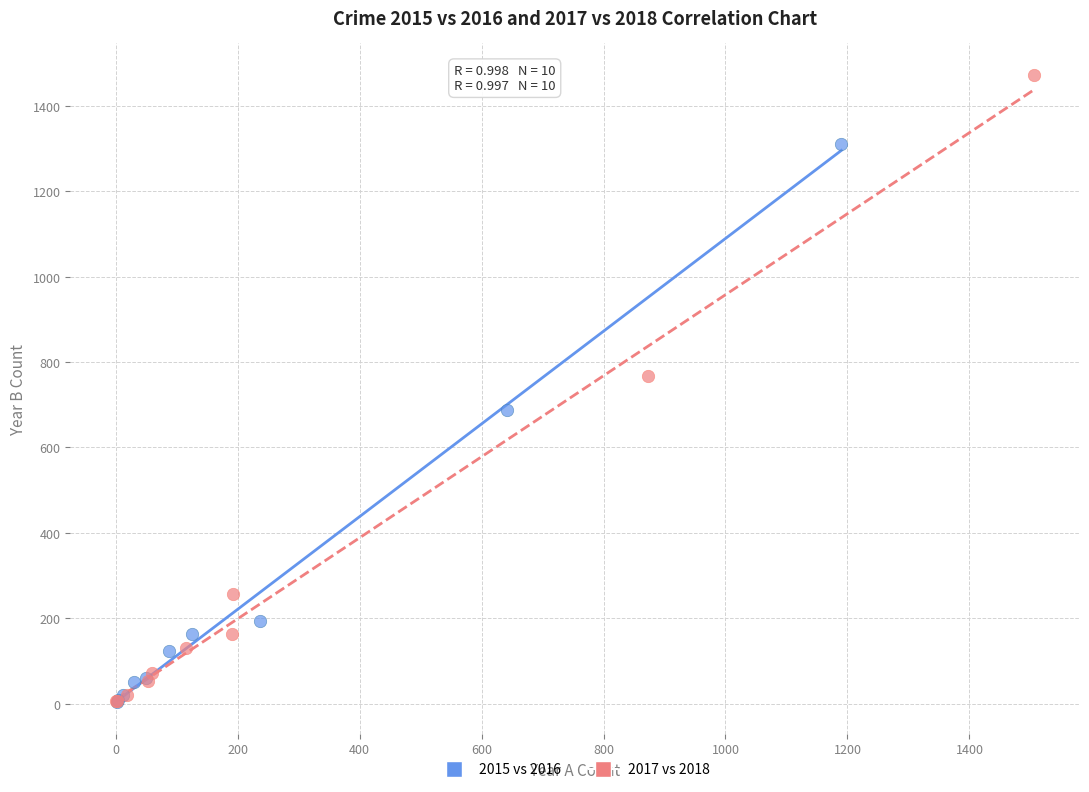

Which series reaches the maximum Y coordinate?

2017 vs 2018